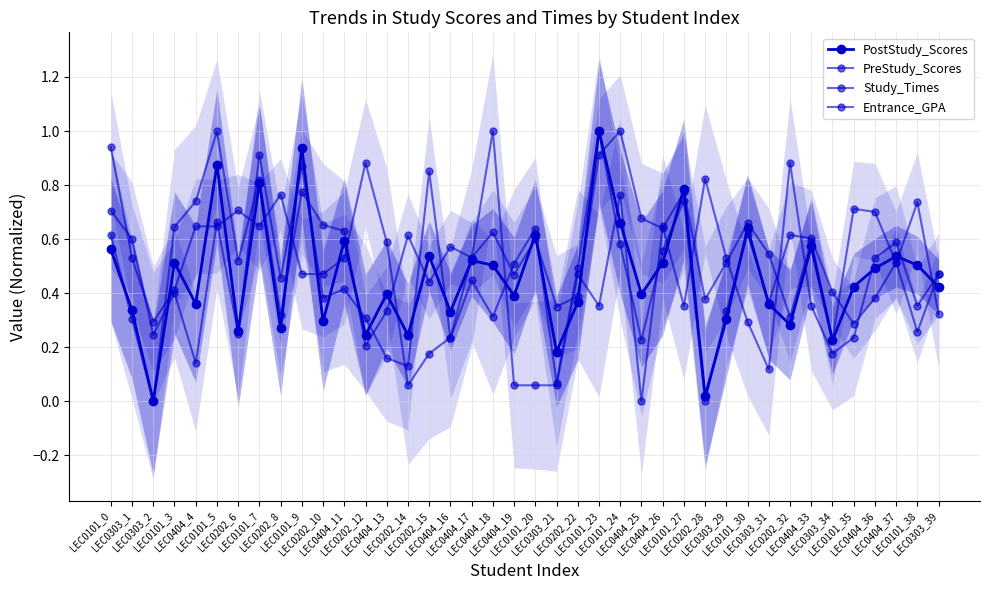

Reading right to left, transcribe all the data shown in this chart.

PostStudy_Scores: 0.4	0.5	0.5	0.5	0.4	0.2	0.6	0.3	0.4	0.6	0.3	0.0	0.8	0.5	0.4	0.7	1.0	0.4	0.2	0.6	0.4	0.5	0.5	0.3	0.5	0.2	0.4	0.2	0.6	0.3	0.9	0.3	0.8	0.3	0.9	0.4	0.5	0.0	0.3	0.6
PreStudy_Scores: 0.5	0.3	0.5	0.4	0.3	0.4	0.6	0.6	0.4	0.6	0.3	0.0	0.7	0.6	0.2	0.6	1.0	0.5	0.1	0.6	0.5	0.3	0.4	0.2	0.9	0.1	0.2	0.3	0.4	0.4	0.9	0.5	0.9	0.3	0.7	0.1	0.4	0.2	0.6	0.7
Study_Times: 0.3	0.7	0.5	0.7	0.7	0.2	0.6	0.3	0.5	0.7	0.5	0.4	0.8	0.6	0.7	1.0	0.9	0.4	0.4	0.6	0.5	0.6	0.5	0.6	0.4	0.6	0.3	0.2	0.6	0.7	0.8	0.3	0.8	0.5	1.0	0.7	0.6	0.0	0.3	0.6
Entrance_GPA: 0.5	0.4	0.6	0.5	0.2	0.2	0.4	0.9	0.1	0.3	0.5	0.8	0.4	0.6	0.0	0.8	0.4	0.5	0.1	0.1	0.1	1.0	0.5	0.2	0.2	0.1	0.6	0.9	0.5	0.5	0.5	0.8	0.6	0.7	0.6	0.6	0.4	0.3	0.5	0.9